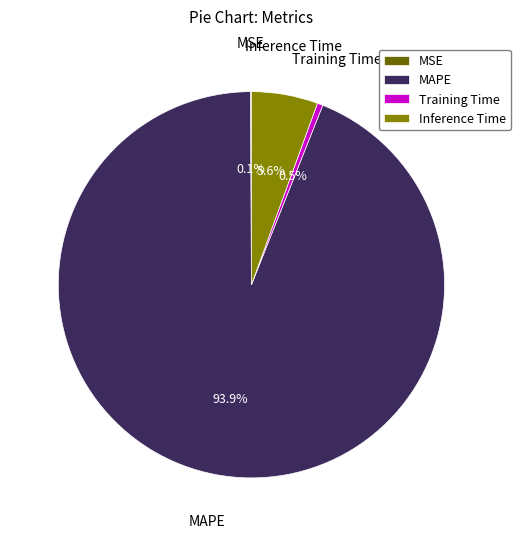

What is the majority slice?

MAPE